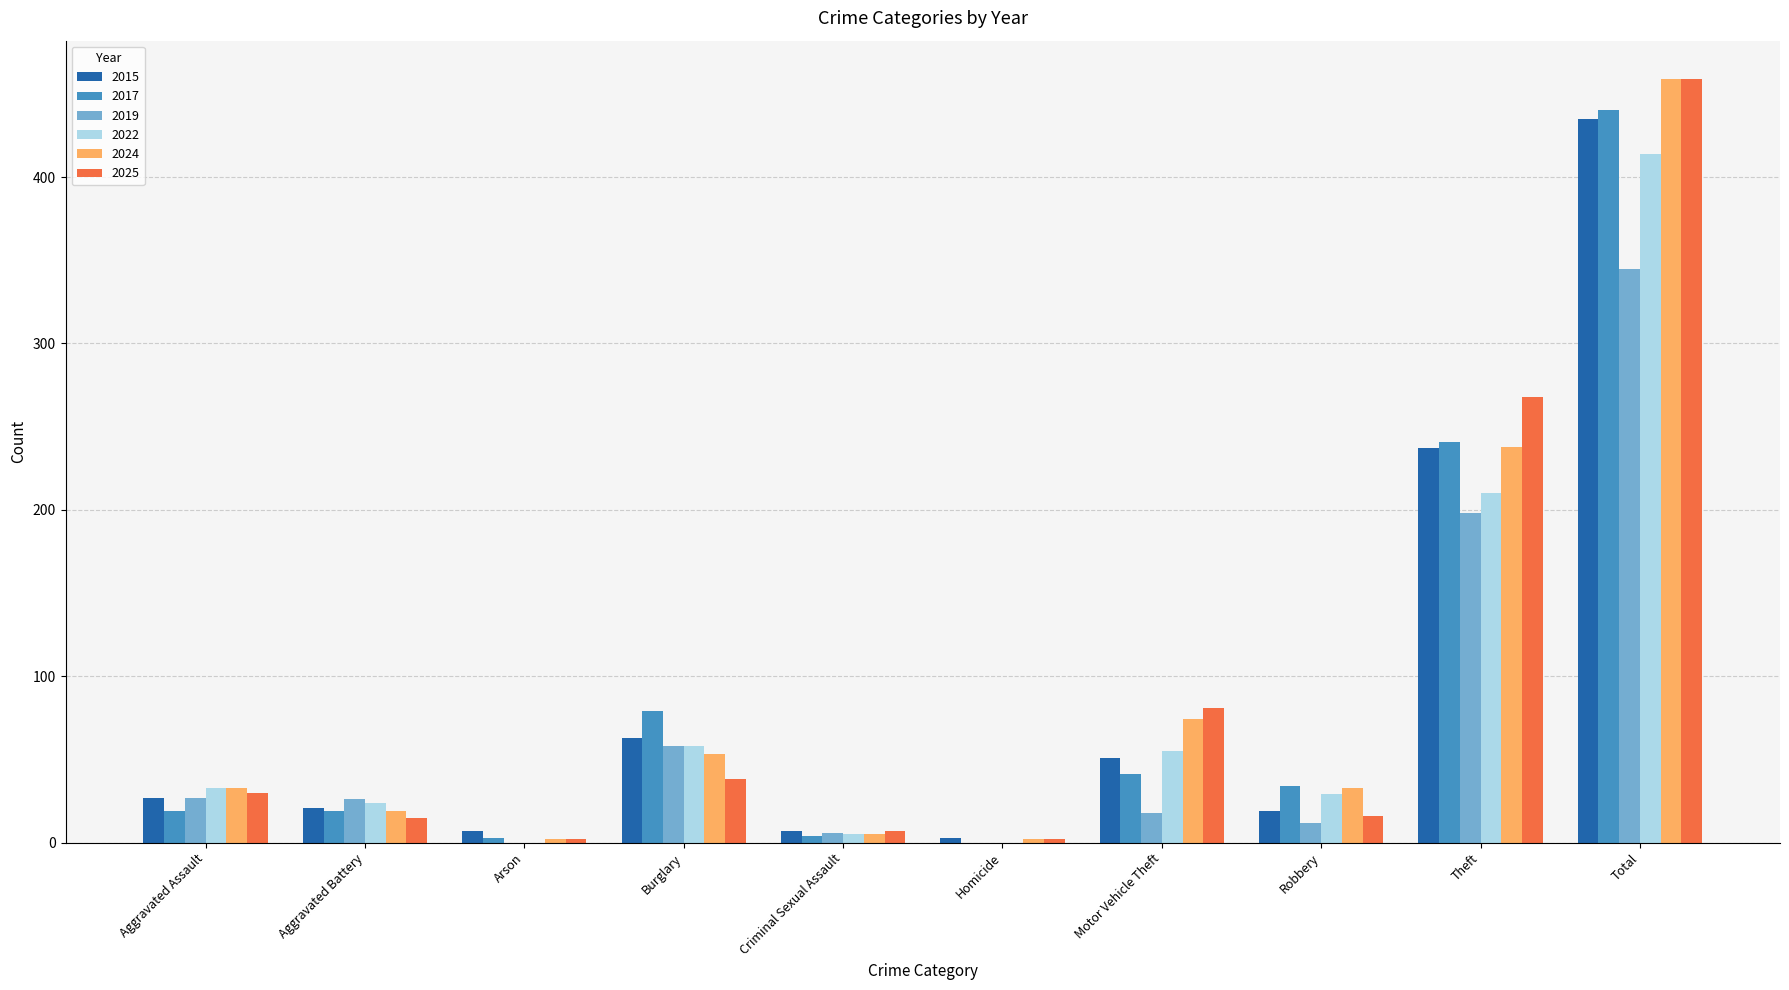

How many groups of bars are there?

10